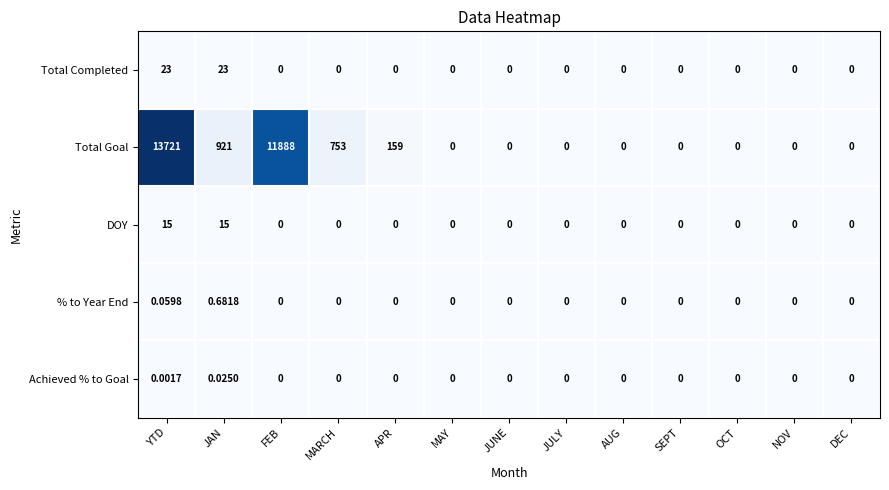

Which series has the widest spread of values?

Total Goal